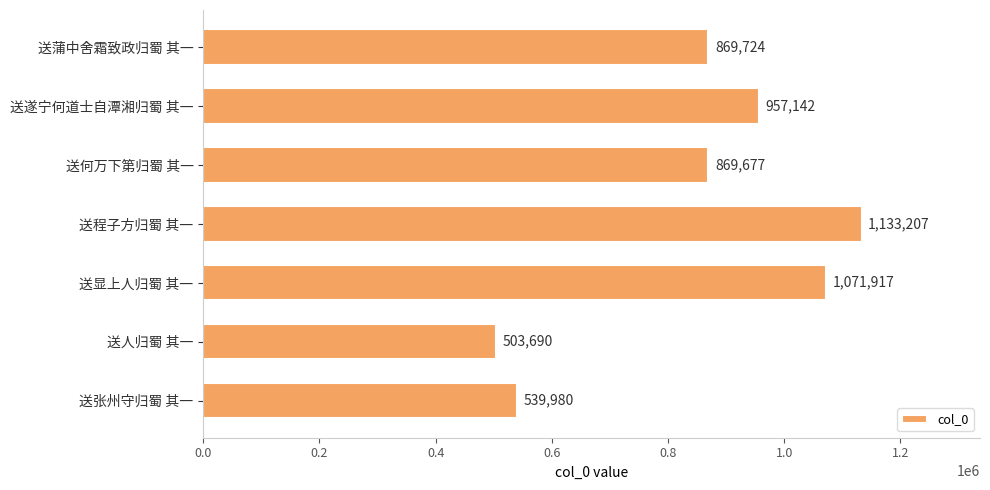

Approximately how many times larger is the value at 送遂宁何道士自潭湘归蜀 其一 compared to 送张州守归蜀 其一?

1.8